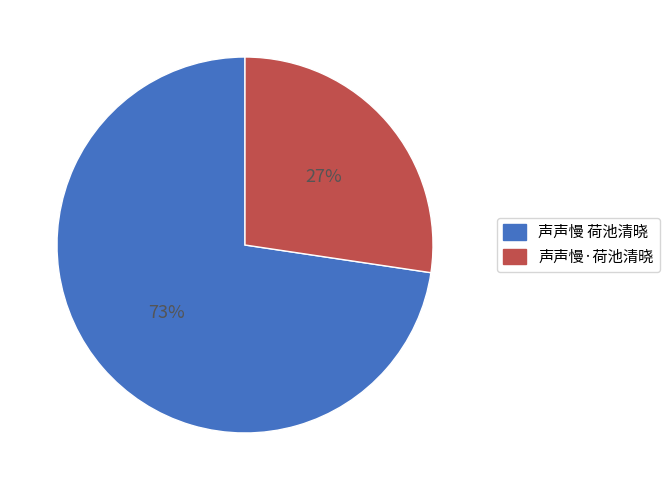

Approximately how many times larger is the value at 声声慢 荷池清晓 compared to 声声慢·荷池清晓?

2.7